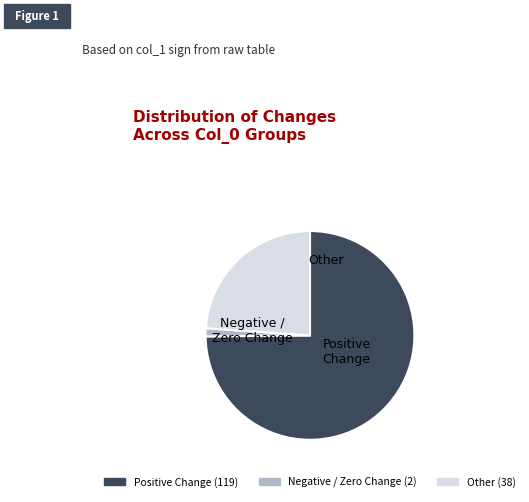

Is there any slice that represents more than half of the pie?

Yes